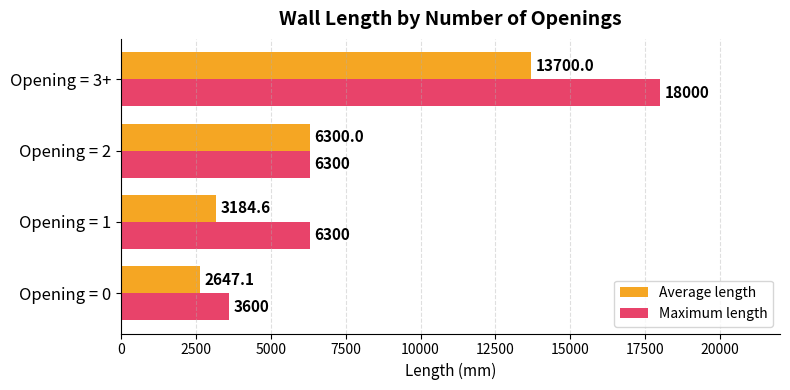

True or false: Average length has a value of 6300.0 at Opening = 2.

True